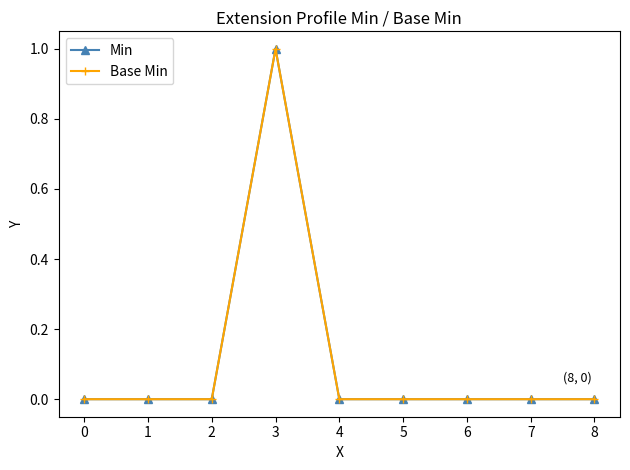

Between 3 and 5, which series saw the biggest shift?

Min